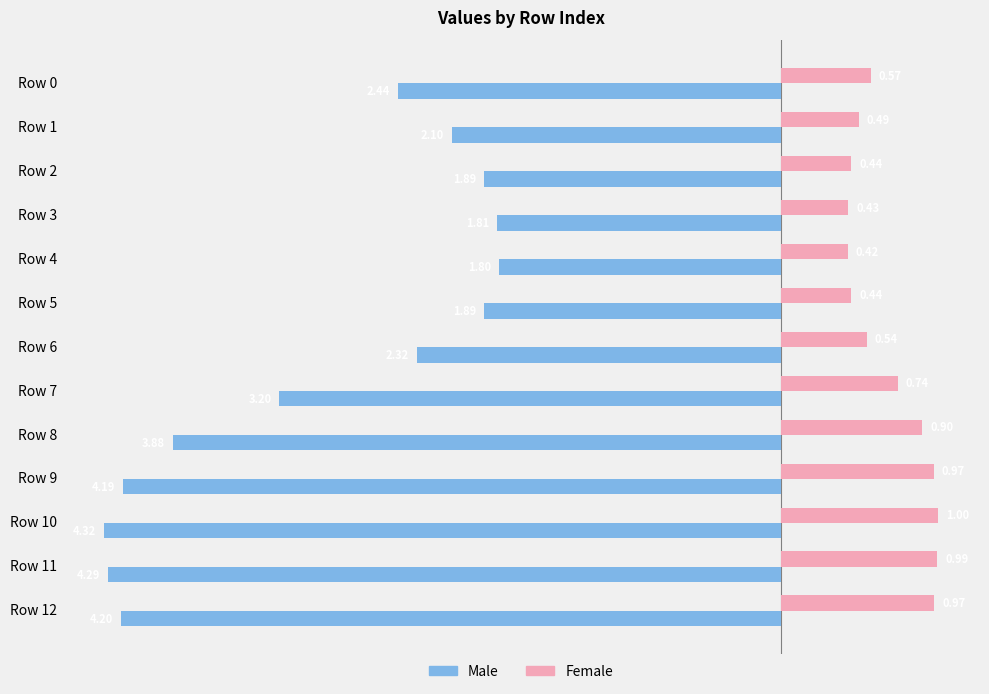

What is the sum of the Female values at Row 8 and Row 5?

1.3